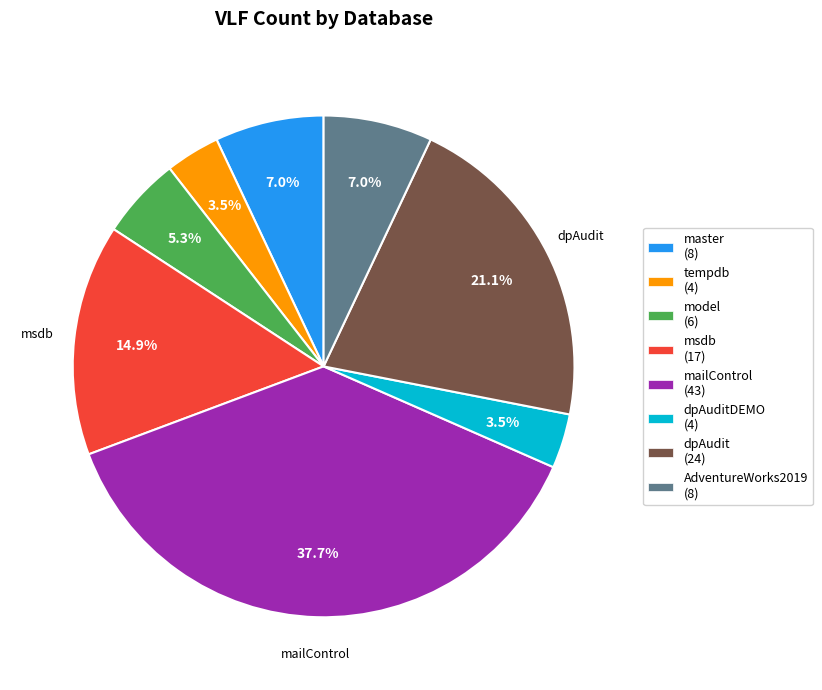

Is there any slice that represents more than half of the pie?

No